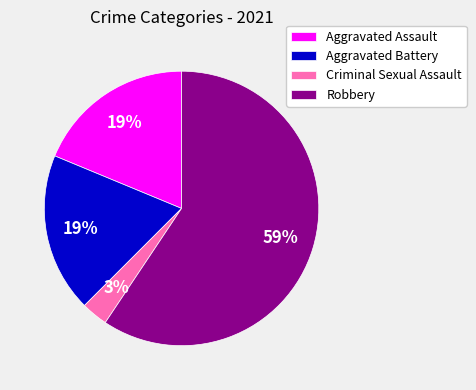

How many segments does this pie chart have?

4